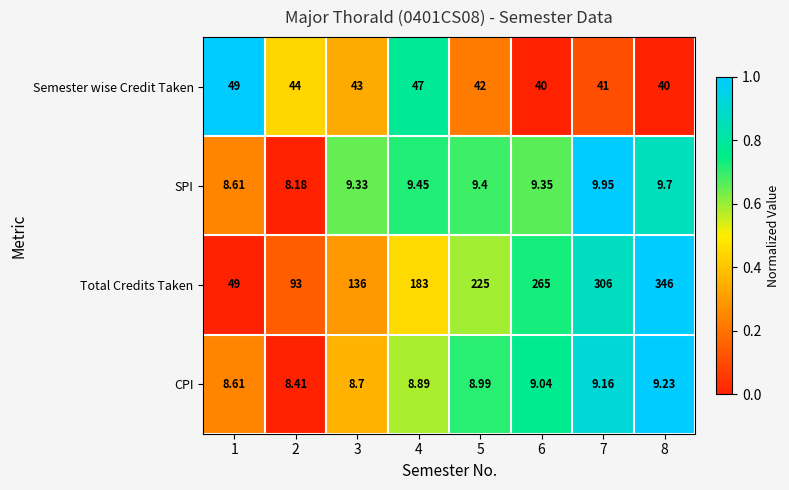

Which series has the largest range (max minus min)?

Total Credits Taken